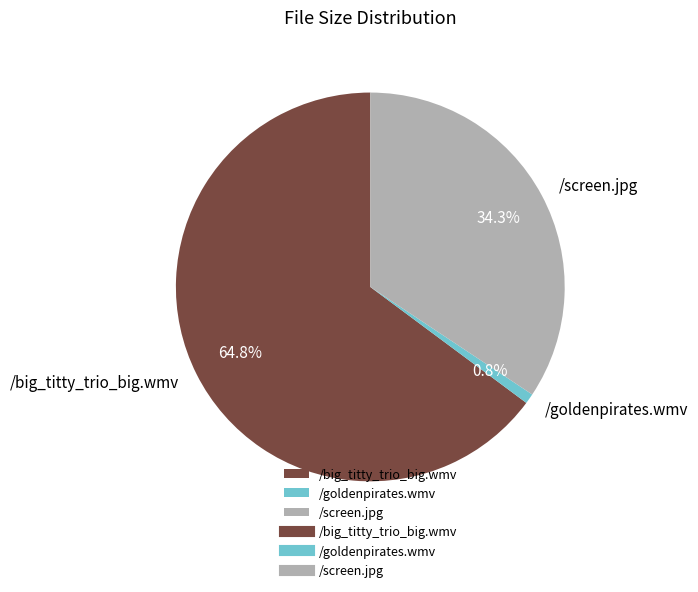

To the nearest percent, what is the combined percentage of /goldenpirates.wmv and /big_titty_trio_big.wmv?

66%